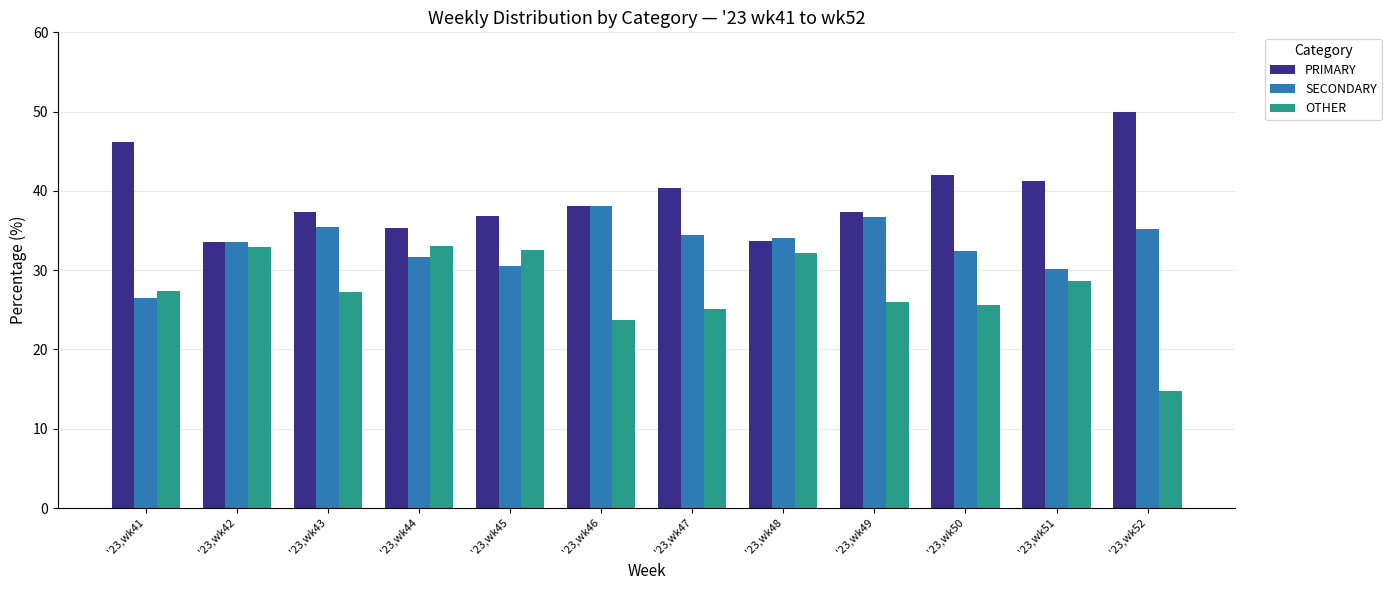

At '23,wk51, list the series in order from largest to smallest.

PRIMARY, SECONDARY, OTHER